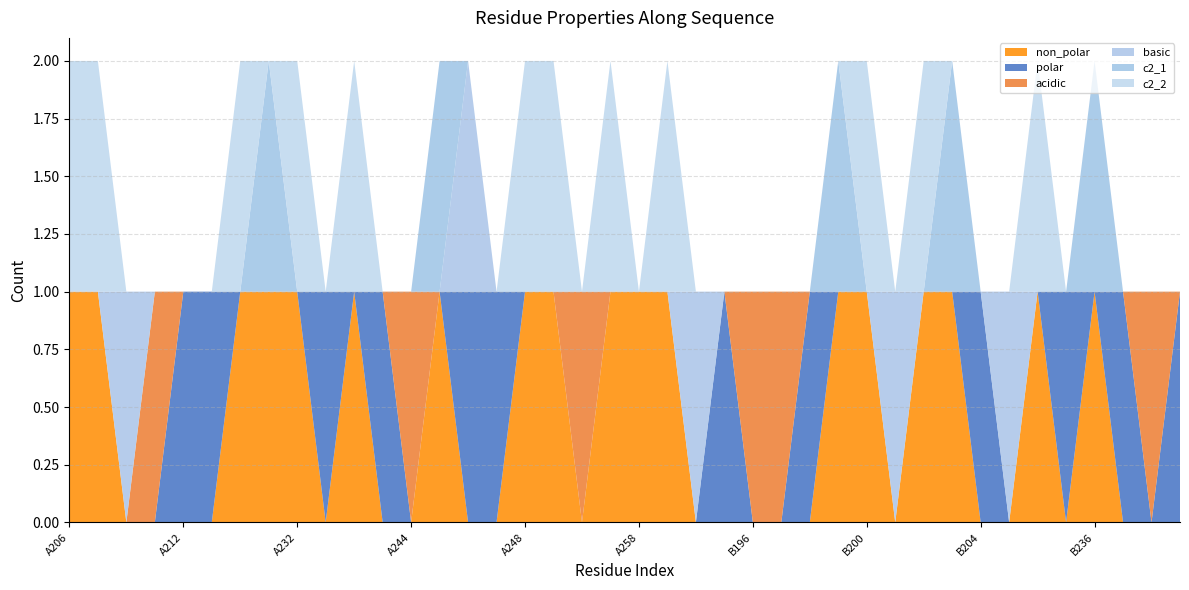

Reading right to left, list all the values displayed in this chart.

non_polar: 0	0	0	1	0	1	0	0	1	1	0	1	1	0	0	0	0	0	1	1	1	0	1	1	0	0	1	0	0	1	0	1	1	1	0	0	0	0	1	1
polar: 1	0	1	0	1	0	0	1	0	0	0	0	0	1	0	0	1	0	0	0	0	0	0	0	1	1	0	0	1	0	1	0	0	0	1	1	0	0	0	0
acidic: 0	1	0	0	0	0	0	0	0	0	0	0	0	0	1	1	0	0	0	0	0	1	0	0	0	0	0	1	0	0	0	0	0	0	0	0	1	0	0	0
basic: 0	0	0	0	0	0	1	0	0	0	1	0	0	0	0	0	0	1	0	0	0	0	0	0	0	1	0	0	0	0	0	0	0	0	0	0	0	1	0	0
c2_1: 0	0	0	1	0	0	0	0	1	0	0	0	1	0	0	0	0	0	0	0	0	0	0	0	0	0	1	0	0	0	0	0	1	0	0	0	0	0	0	0
c2_2: 0	0	0	0	0	1	0	0	0	1	0	1	0	0	0	0	0	0	1	0	1	0	1	1	0	0	0	0	0	1	0	1	0	1	0	0	0	0	1	1